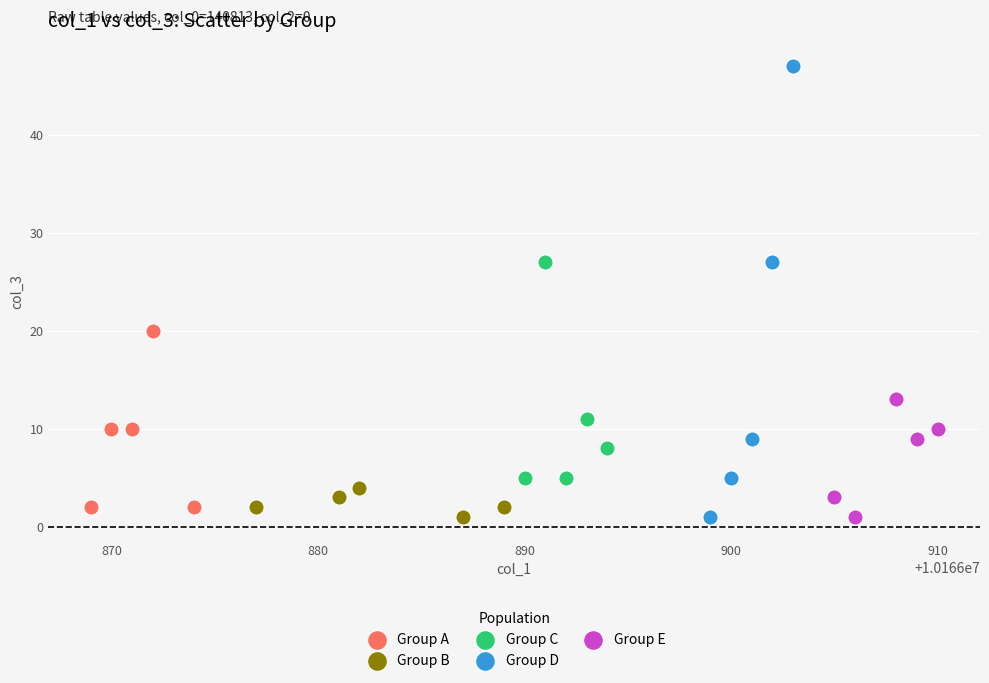

Which series has the widest spread of Y values?

Group D